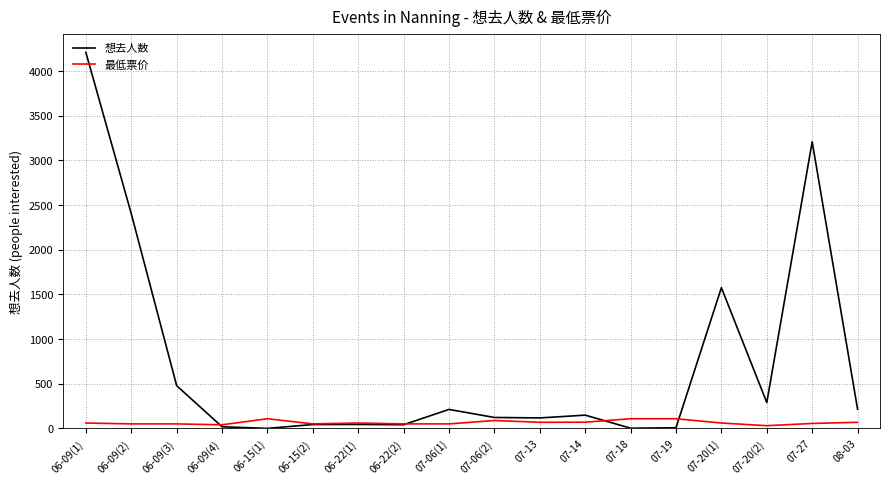

What is the greatest value displayed?

4208